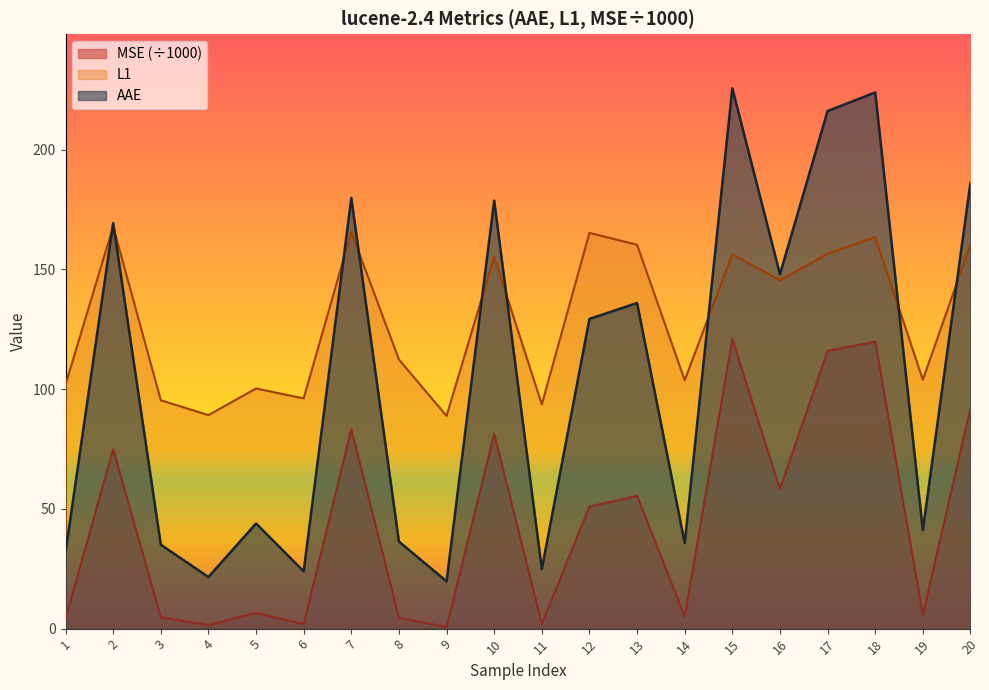

List the series in order of their overall mean, lowest first.

MSE (÷1000), AAE, L1